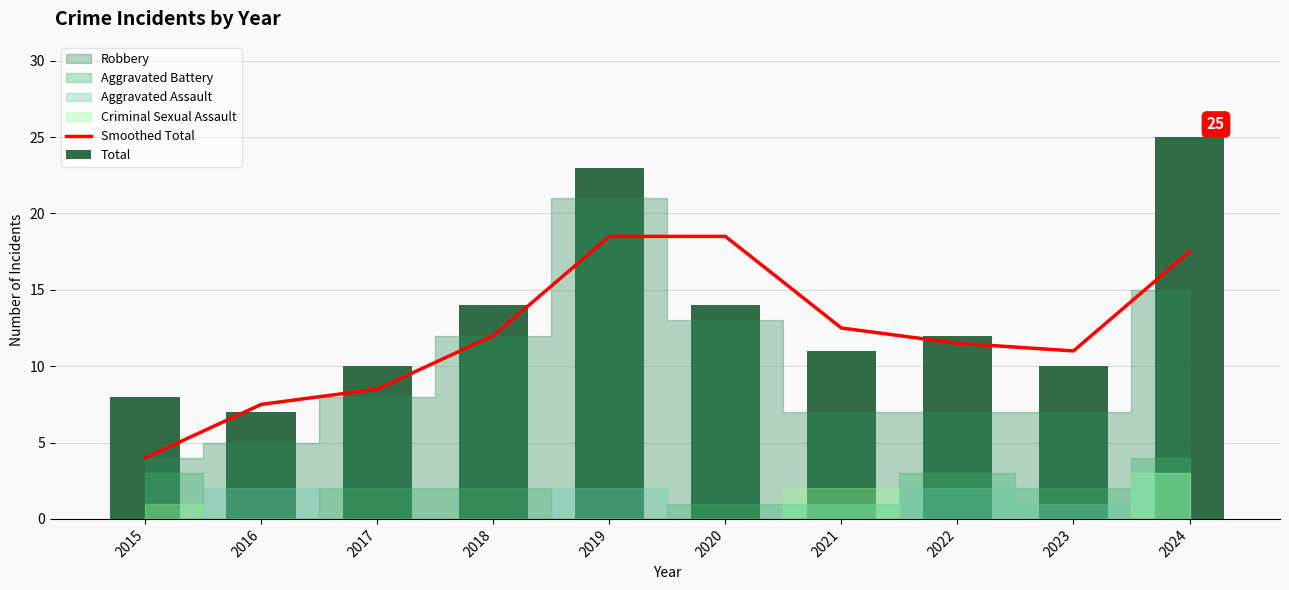

Which series changed the most between 2022 and 2023?

Total